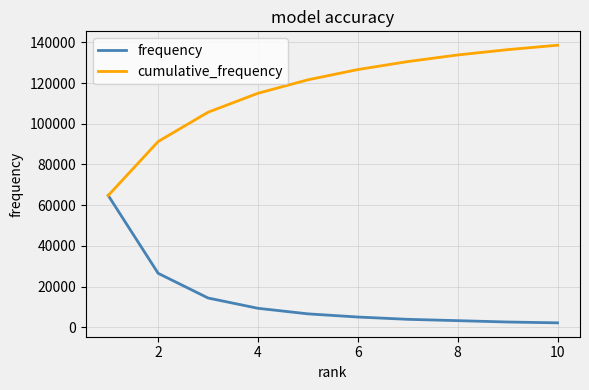

What are all the series names shown in the legend?

frequency, cumulative_frequency